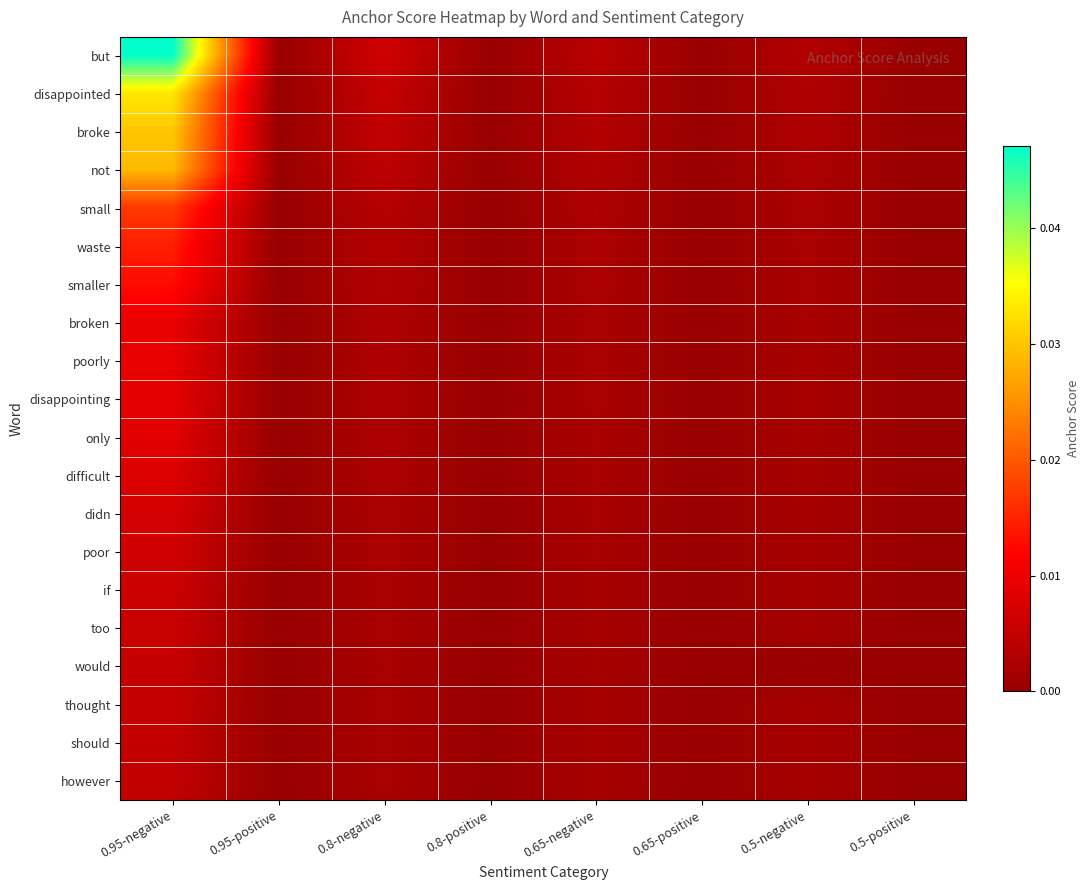

Which label corresponds to the largest value in the chart?

0.95-negative